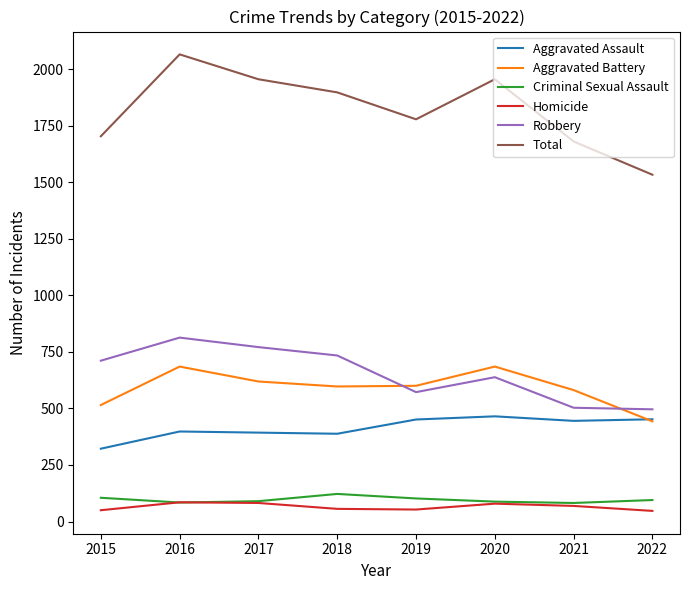

What is the minimum value shown in the chart?

47